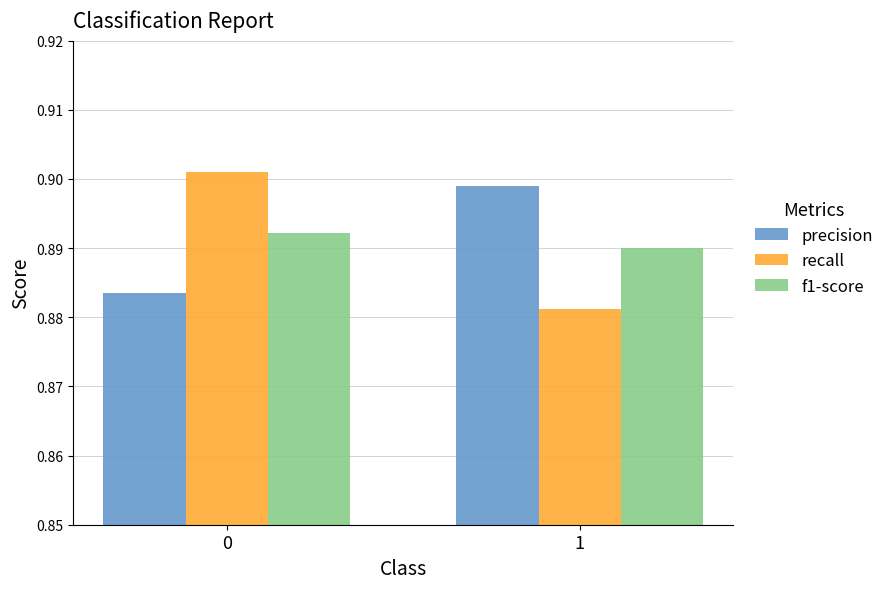

Is the value of precision at 0 greater than the value of f1-score at 0?

No